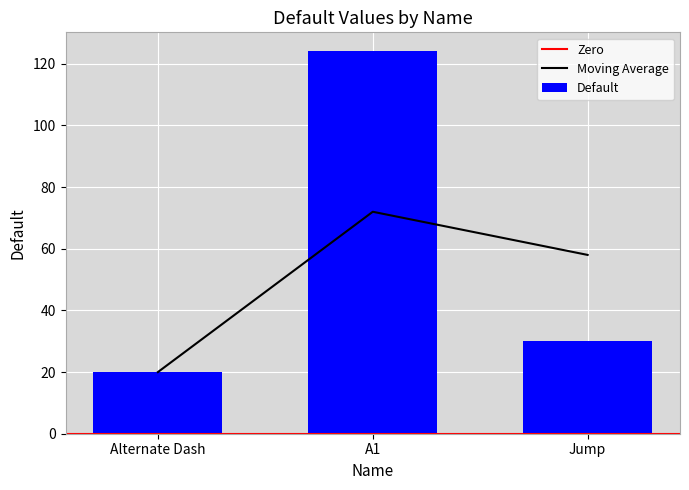

Approximately how many times larger is the value at Jump compared to Alternate Dash?

1.5